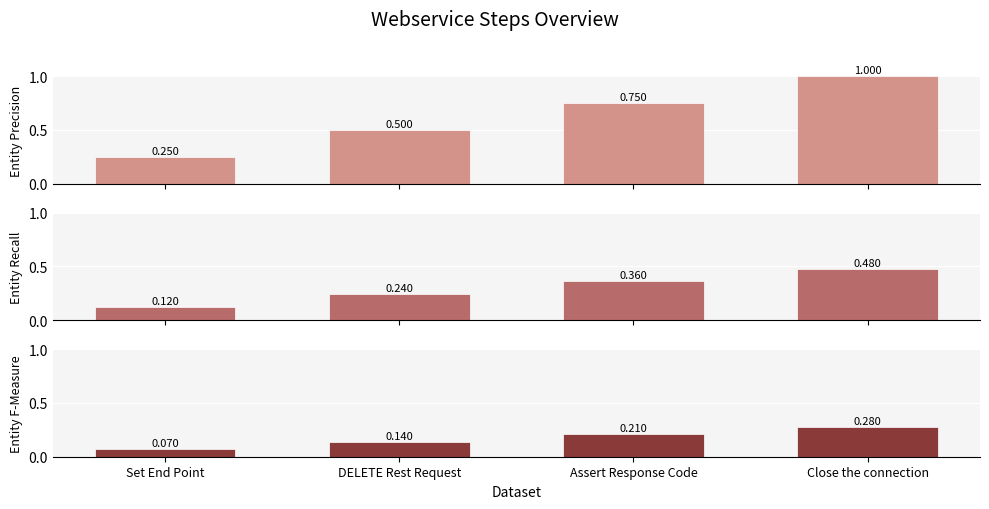

Reading left to right, extract all data points from this chart.

Entity Precision: Set End Point=0.2	DELETE Rest Request=0.5	Assert Response Code=0.8	Close the connection=1.0
Entity Recall: Set End Point=0.1	DELETE Rest Request=0.2	Assert Response Code=0.4	Close the connection=0.5
Entity F-Measure: Set End Point=0.1	DELETE Rest Request=0.1	Assert Response Code=0.2	Close the connection=0.3